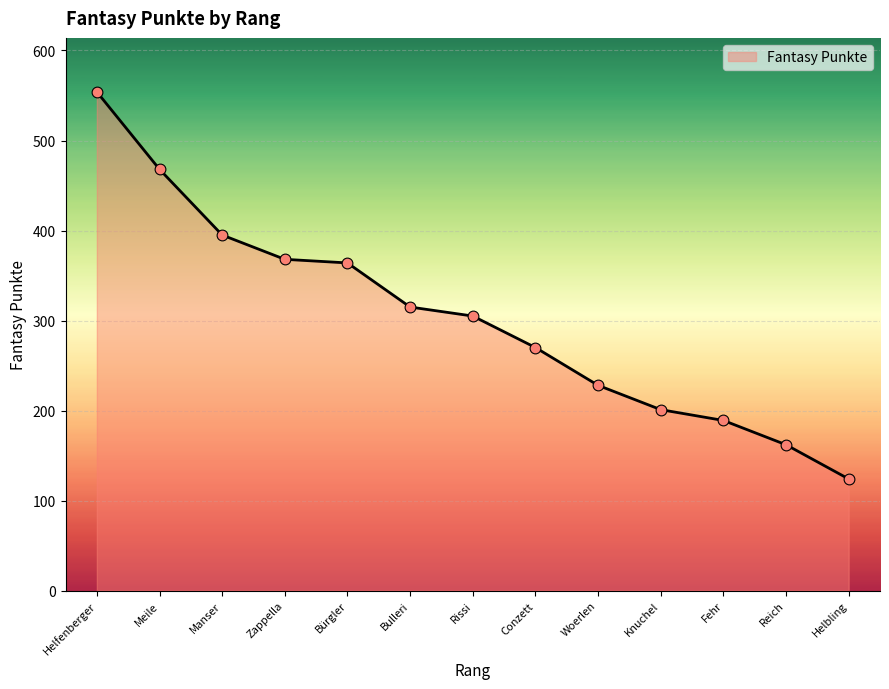

Approximately how many times larger is the value at Fehr compared to Manser?

0.5